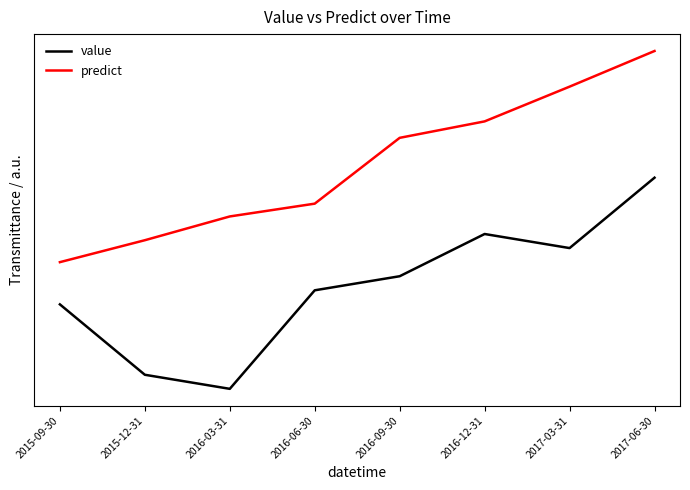

Does the chart display data point markers on the line(s)?

No